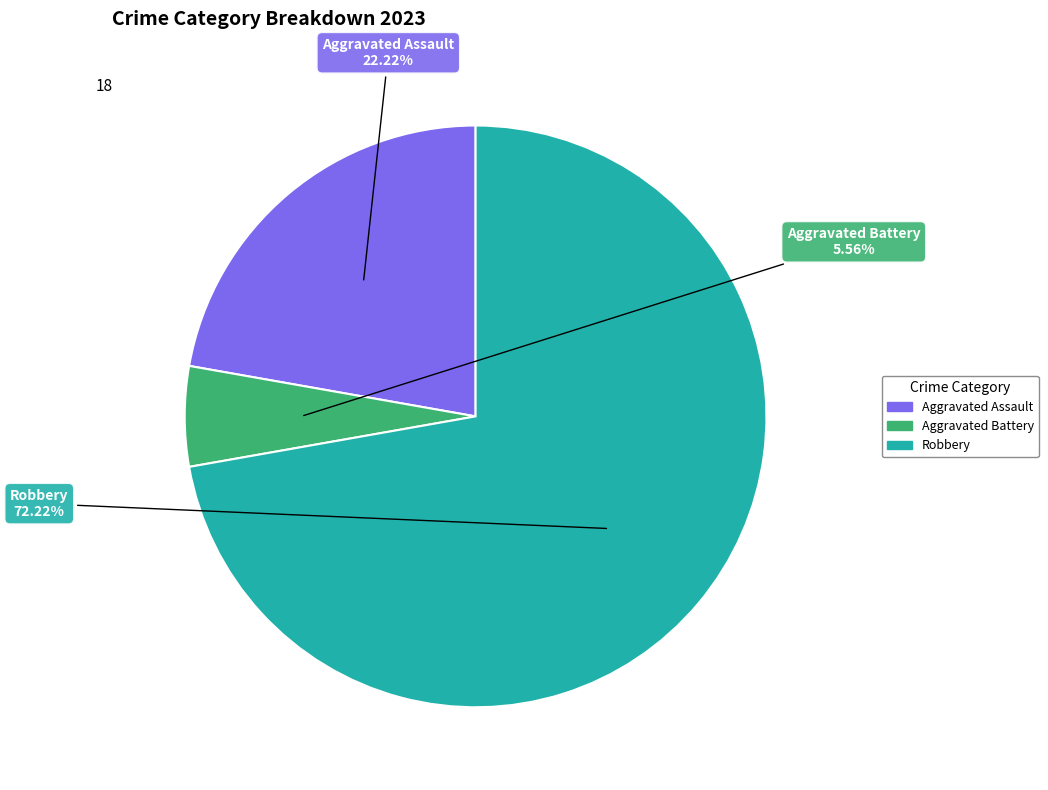

How many slices are in this pie chart?

3